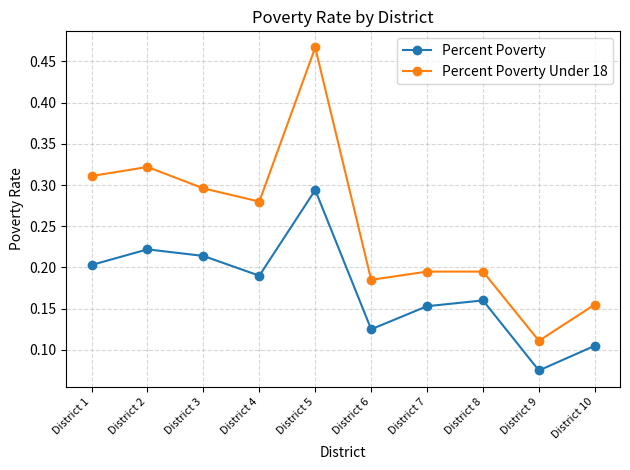

The value of Percent Poverty Under 18 at District 4 is 0.5. True or false?

False